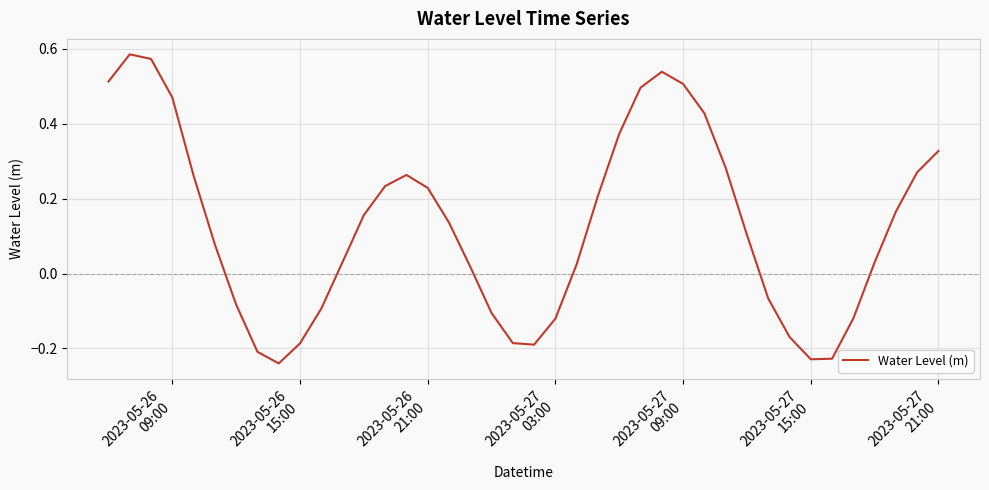

What is the smallest value displayed?

-0.2